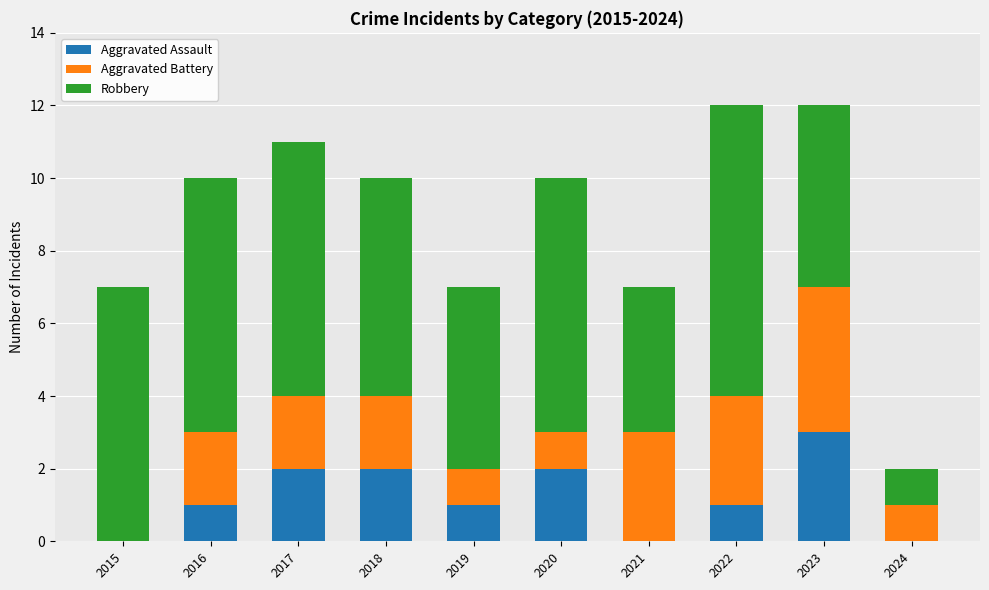

What is the highest value of the Aggravated Assault series?

3